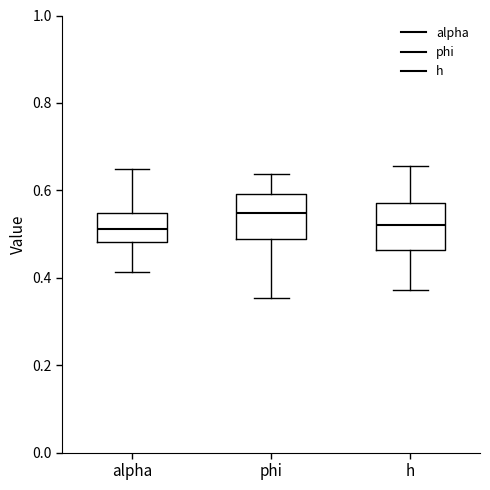

Where does the lower whisker of the box for h end on the y-axis? The values are not printed on the chart, so give them approximately, as read against the axis.

0.38